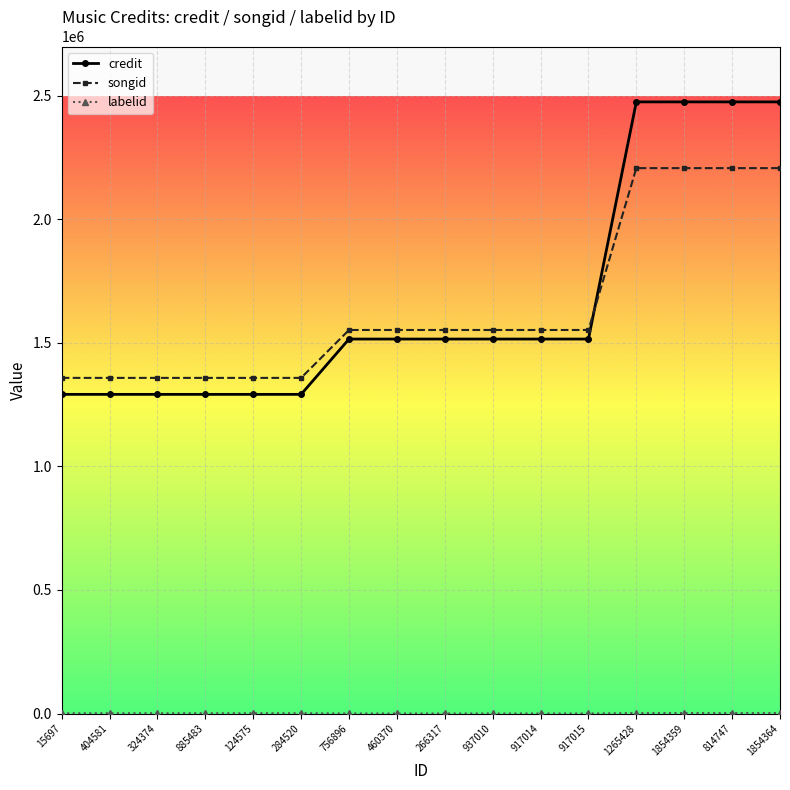

Is it true that credit equals 1291870 at 15697?

True